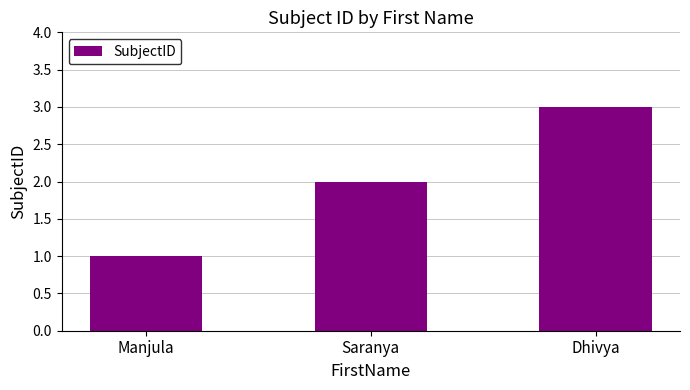

What position from the left is Manjula?

1